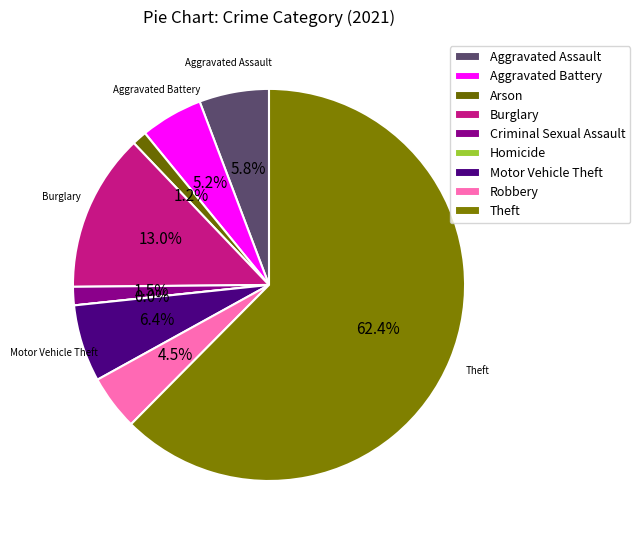

Is the sum of Burglary and Theft greater than half?

Yes